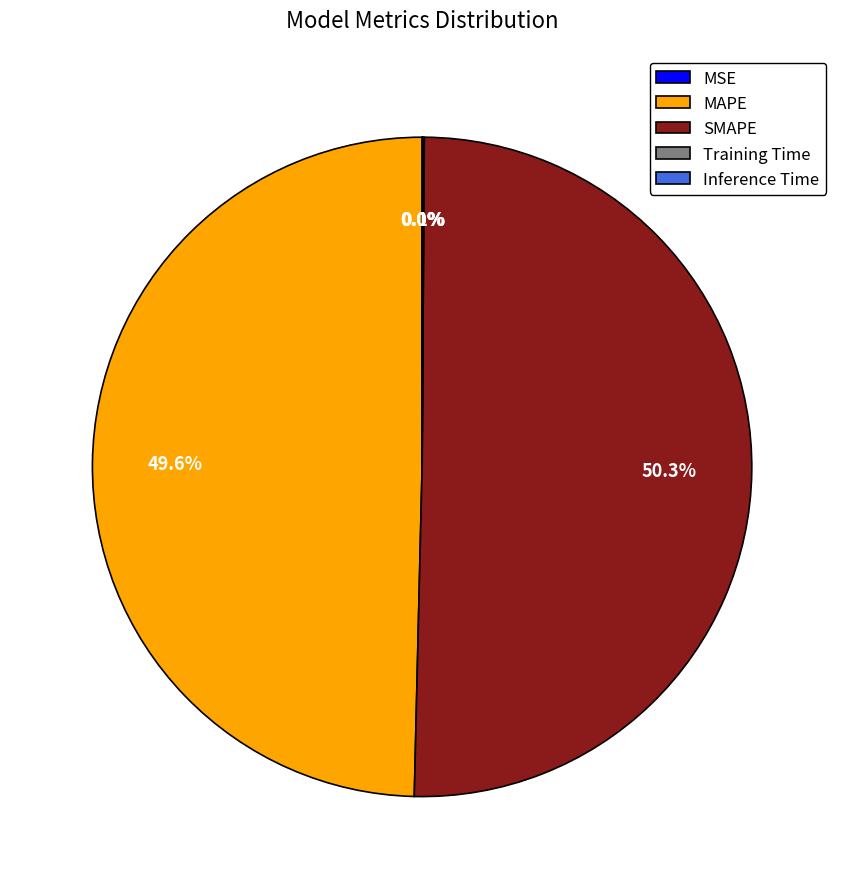

To the nearest percent, what is the difference between the largest and smallest slice percentages?

50%